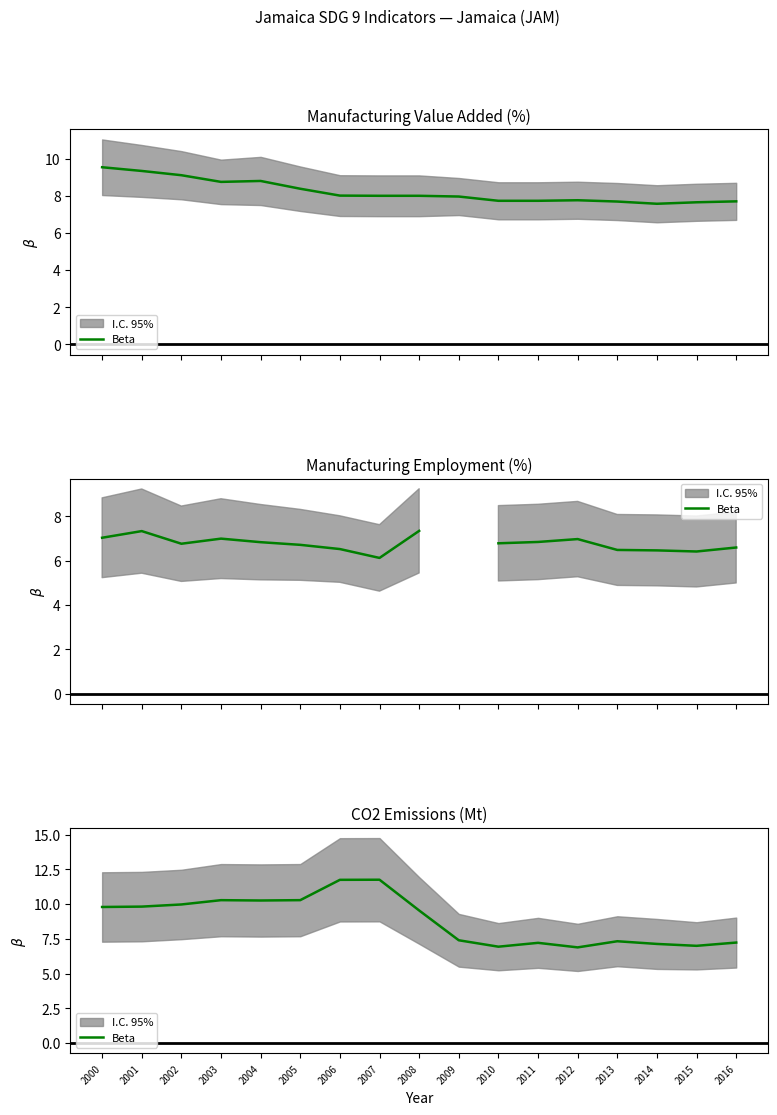

True or false: the data has more than 1 interior local peaks.

True